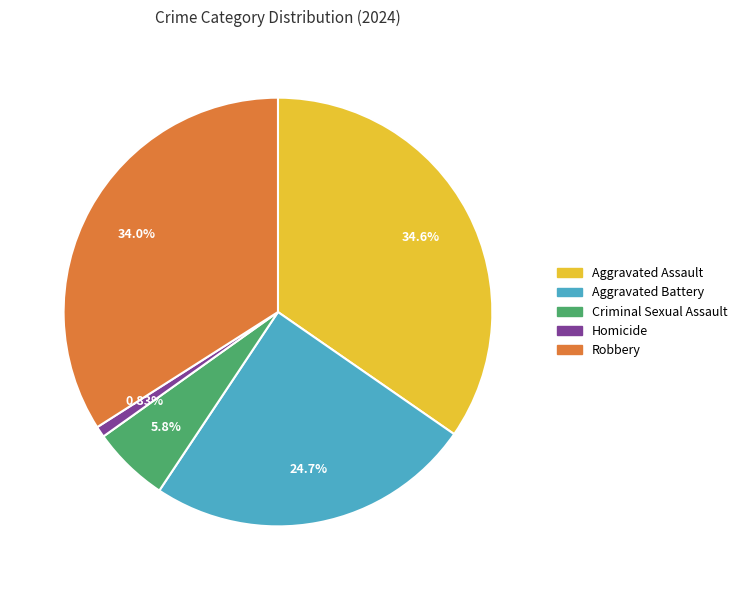

Do Aggravated Assault and Aggravated Battery together represent more than half of the pie?

Yes